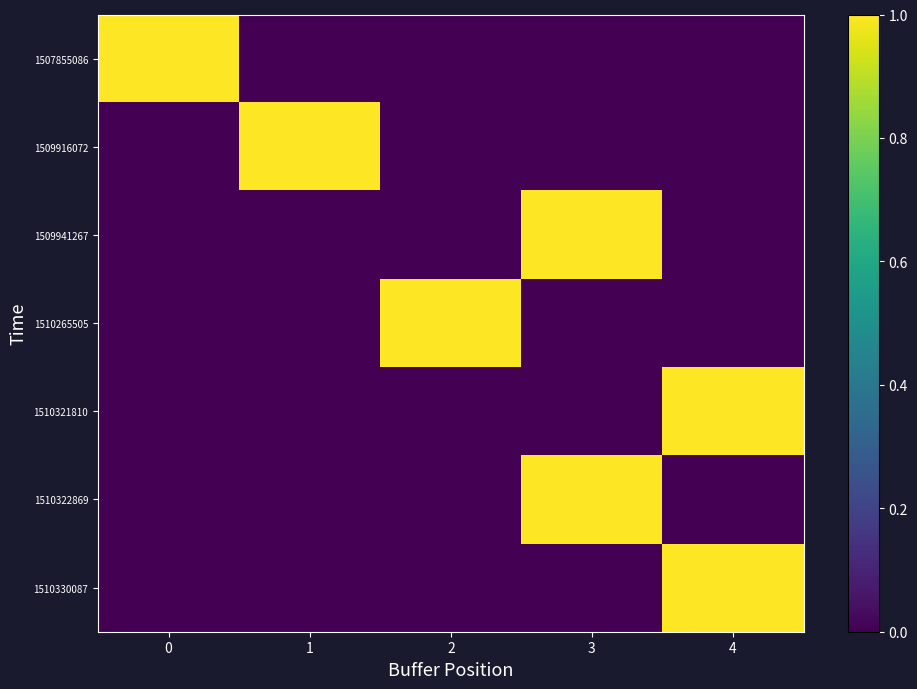

What is the spread (max minus min) of values at 0?

1